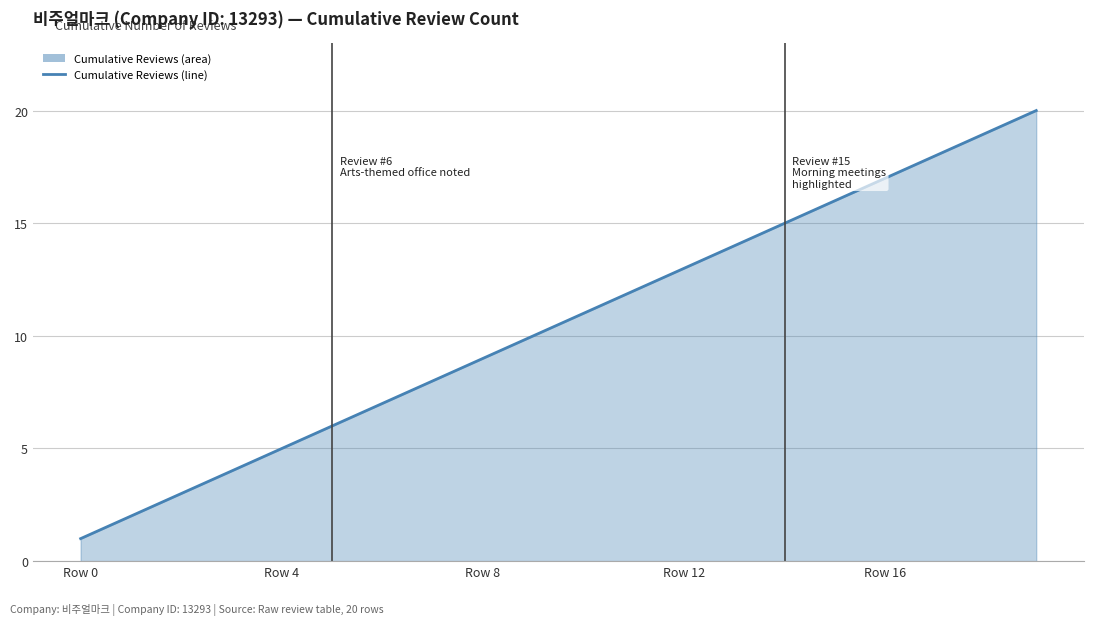

Is it true that the value at 14 is 15?

True